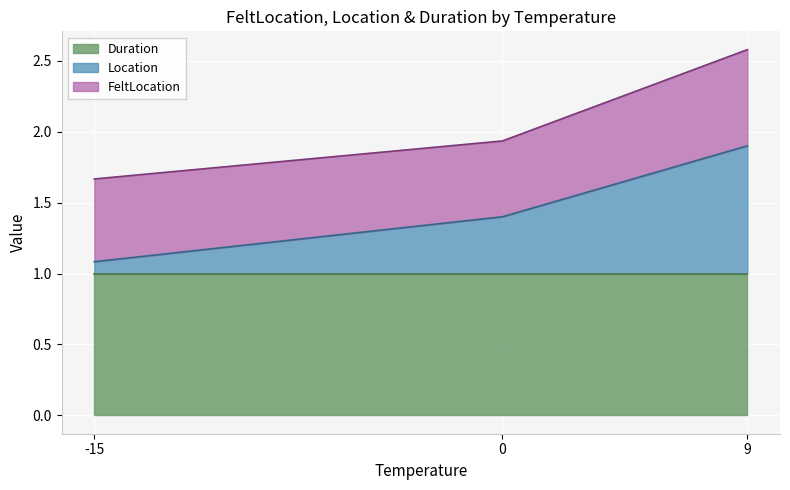

Where is the first local minimum for FeltLocation?

1